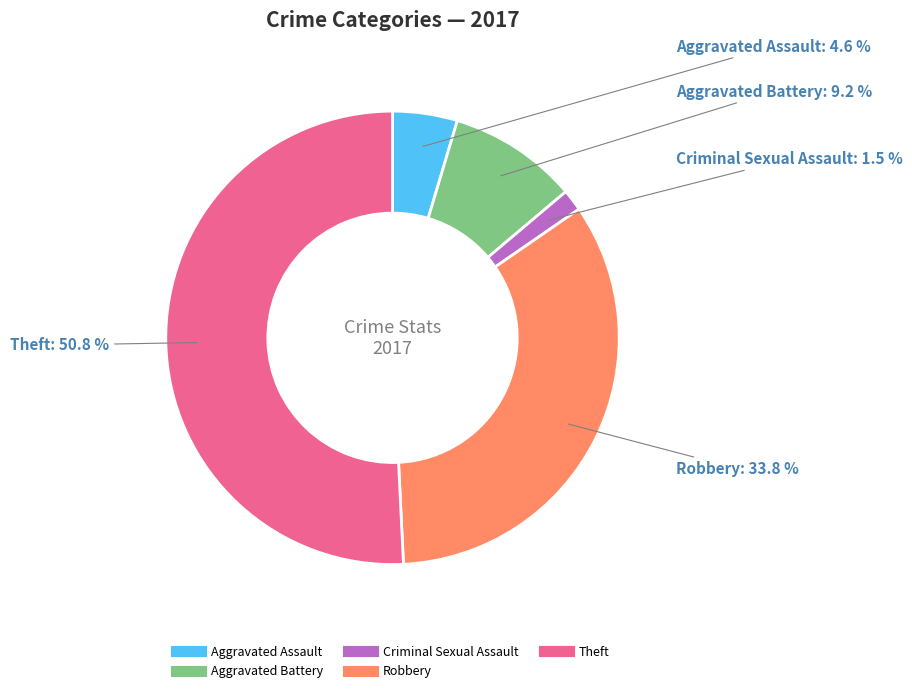

Count the number of slices in the pie.

5